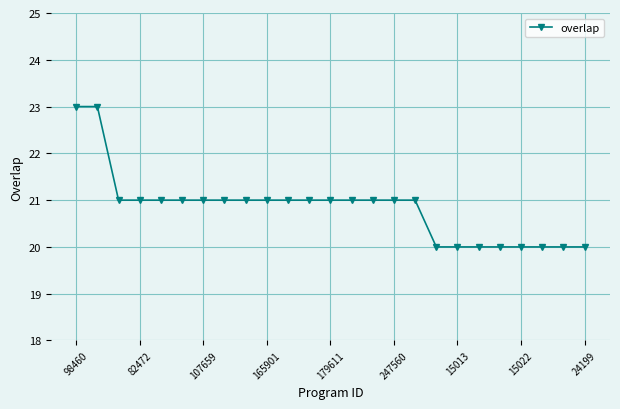

What is the value of the 10th point from the left?

21